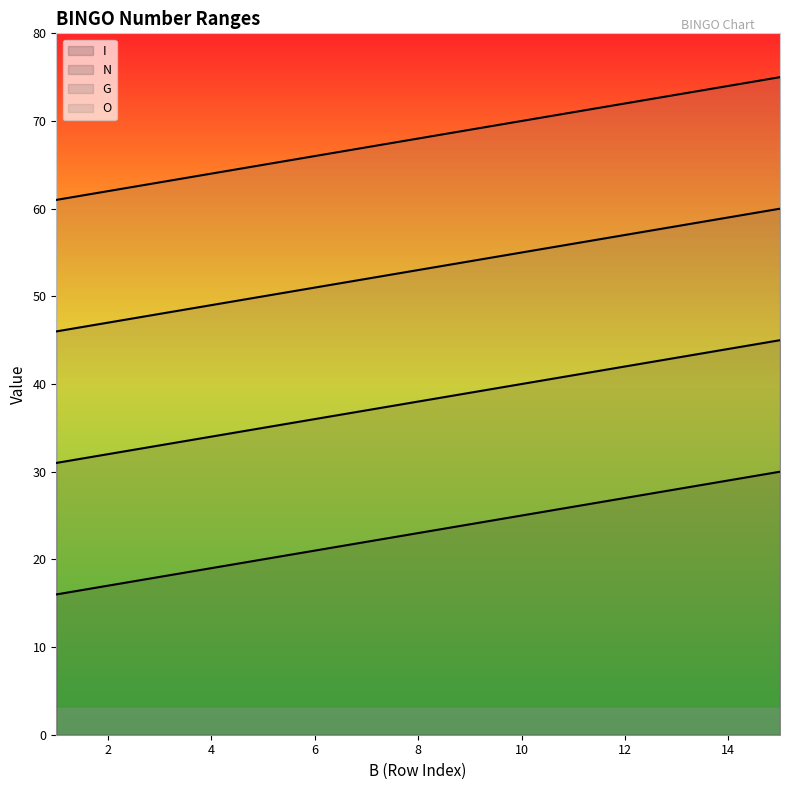

List the labels in order of O value, smallest first.

1, 2, 3, 4, 5, 6, 7, 8, 9, 10, 11, 12, 13, 14, 15